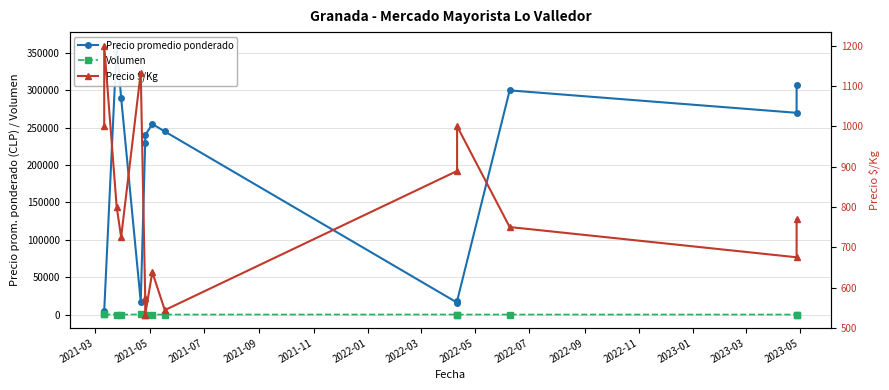

What is the sum of all Precio promedio ponderado values?

2557300